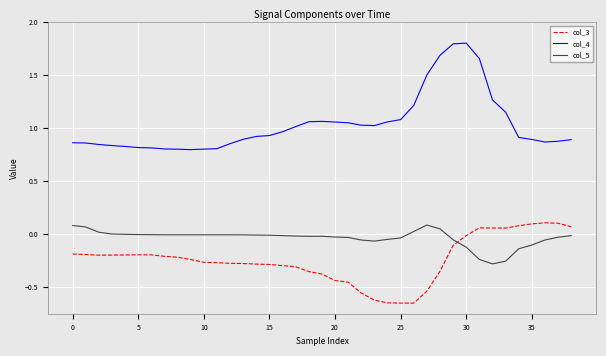

Rank the series by their average value, from lowest to highest.

col_3, col_5, col_4